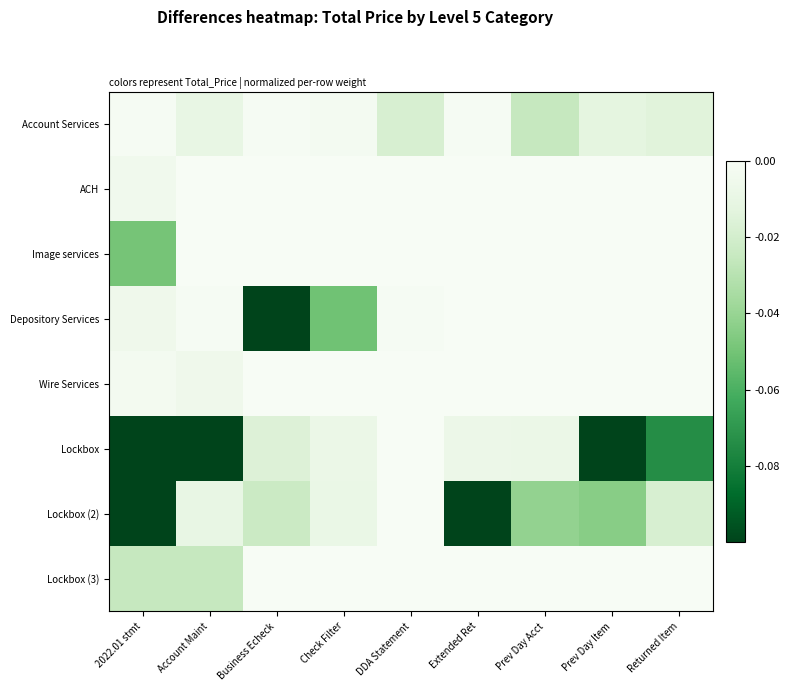

Reading right to left, extract all data points from this chart.

Account Services: Returned Item=-0.0	Prev Day Item=-0.0	Prev Day Acct=-0.0	Extended Ret=-0.0	DDA Statement=-0.0	Check Filter=-0.0	Business Echeck=-0.0	Account Maint=-0.0	2022.01 stmt=-0.0
ACH: Returned Item=0.0	Prev Day Item=0.0	Prev Day Acct=0.0	Extended Ret=0.0	DDA Statement=0.0	Check Filter=0.0	Business Echeck=0.0	Account Maint=0.0	2022.01 stmt=-0.0
Image services: Returned Item=0.0	Prev Day Item=0.0	Prev Day Acct=0.0	Extended Ret=0.0	DDA Statement=0.0	Check Filter=0.0	Business Echeck=0.0	Account Maint=0.0	2022.01 stmt=-0.0
Depository Services: Returned Item=0.0	Prev Day Item=0.0	Prev Day Acct=0.0	Extended Ret=0.0	DDA Statement=-0.0	Check Filter=-0.1	Business Echeck=-0.6	Account Maint=-0.0	2022.01 stmt=-0.0
Wire Services: Returned Item=0.0	Prev Day Item=0.0	Prev Day Acct=0.0	Extended Ret=0.0	DDA Statement=0.0	Check Filter=0.0	Business Echeck=0.0	Account Maint=-0.0	2022.01 stmt=-0.0
Lockbox: Returned Item=-0.1	Prev Day Item=-0.1	Prev Day Acct=-0.0	Extended Ret=-0.0	DDA Statement=0.0	Check Filter=-0.0	Business Echeck=-0.0	Account Maint=-0.2	2022.01 stmt=-0.4
Lockbox (2): Returned Item=-0.0	Prev Day Item=-0.0	Prev Day Acct=-0.0	Extended Ret=-0.2	DDA Statement=0.0	Check Filter=-0.0	Business Echeck=-0.0	Account Maint=-0.0	2022.01 stmt=-1.0
Lockbox (3): Returned Item=0.0	Prev Day Item=0.0	Prev Day Acct=0.0	Extended Ret=0.0	DDA Statement=0.0	Check Filter=0.0	Business Echeck=0.0	Account Maint=-0.0	2022.01 stmt=-0.0